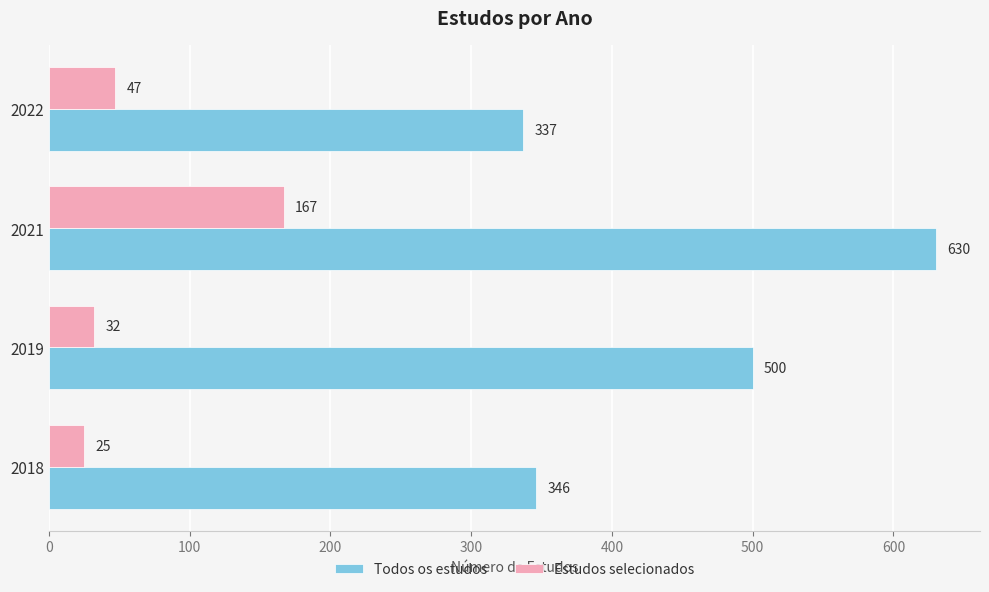

List the series in order of their overall mean, highest first.

Todos os estudos, Estudos selecionados